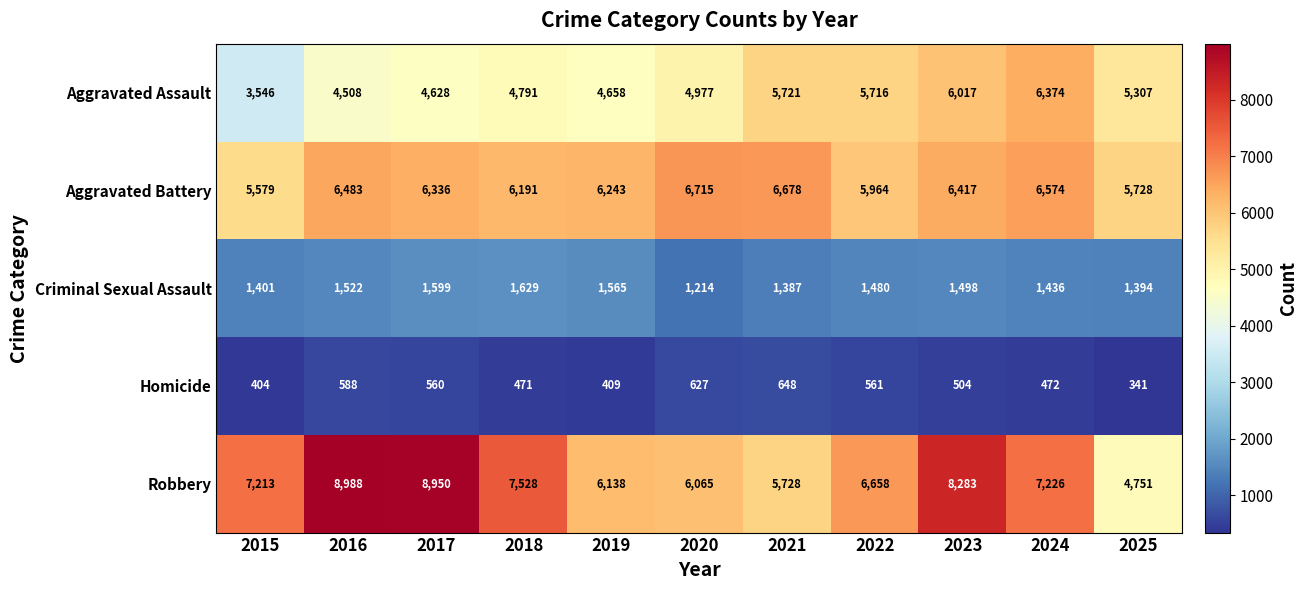

At 2022, list the series in order from smallest to largest.

Homicide, Criminal Sexual Assault, Aggravated Assault, Aggravated Battery, Robbery